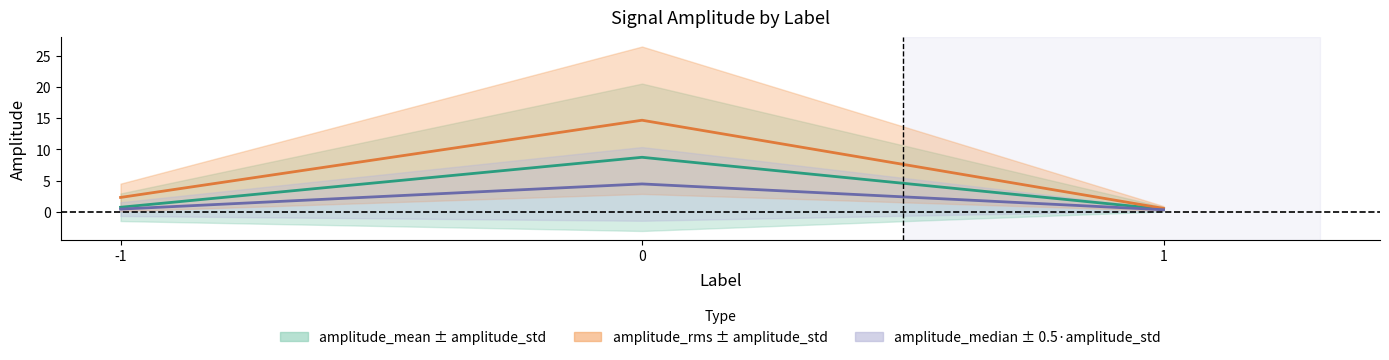

What are all the series names shown in the legend?

amplitude_mean, amplitude_rms, amplitude_median